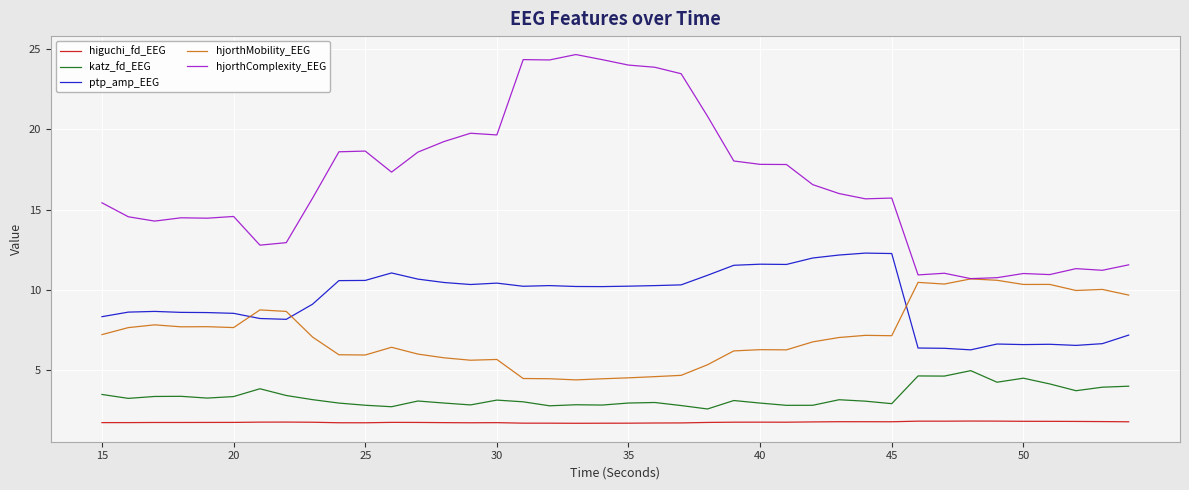

Does the chart have visible grid lines?

Yes